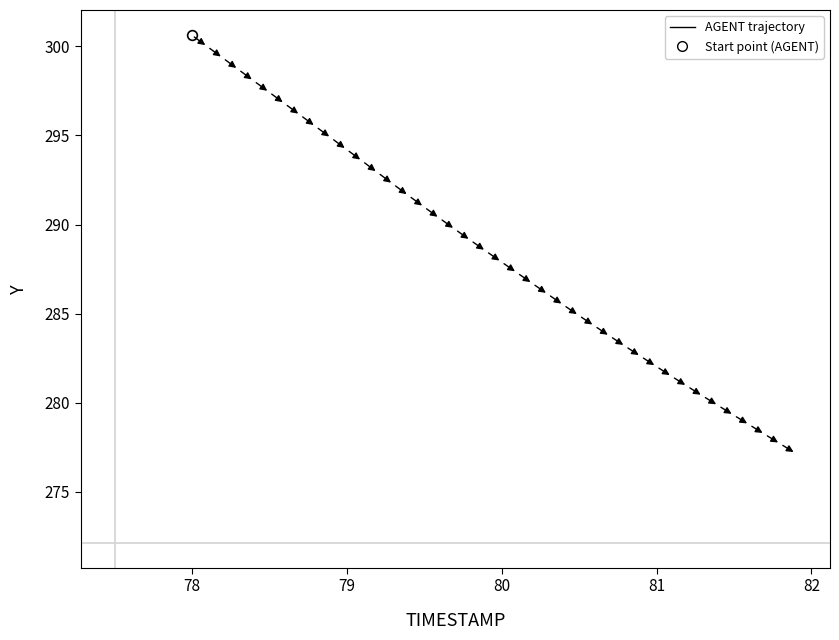

What is the range of X values (max minus min)?

3.9